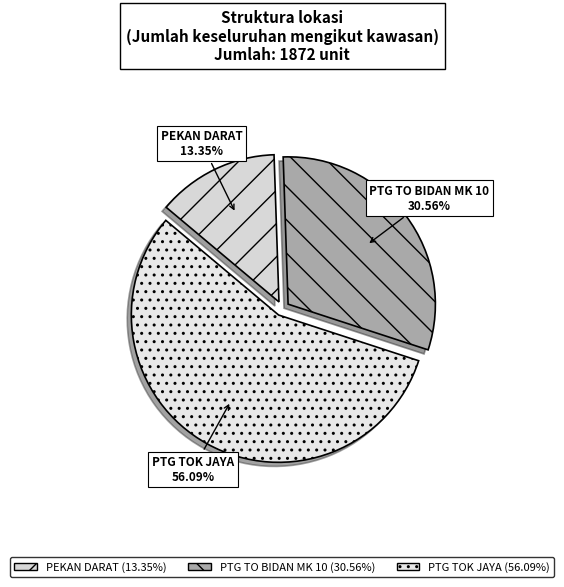

Is the sum of PTG TO BIDAN MK 10 and PTG TOK JAYA greater than half?

Yes